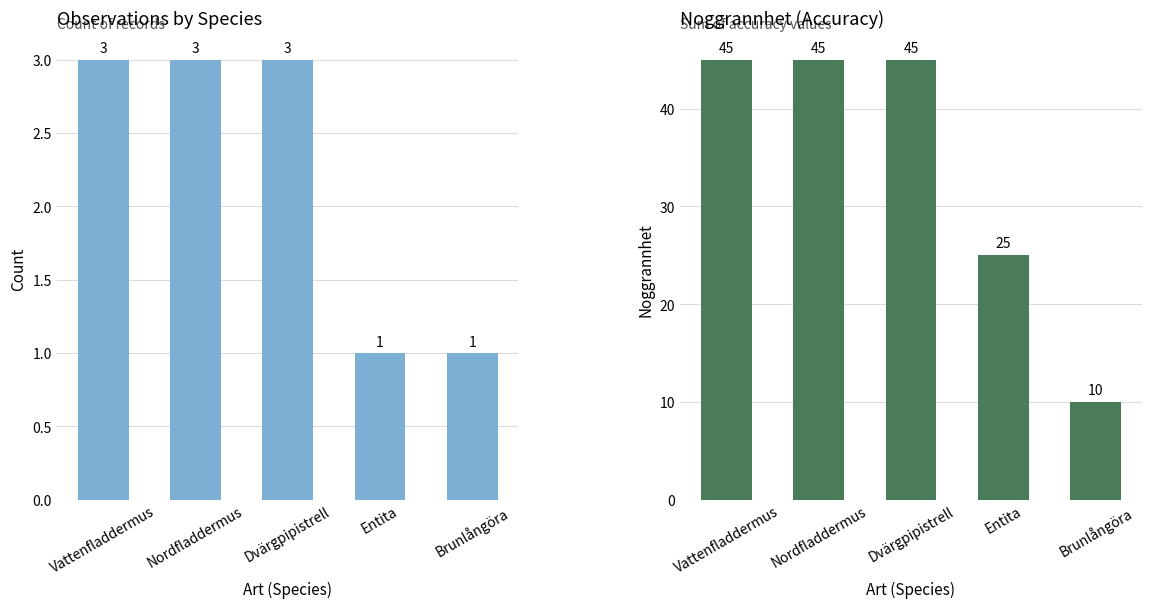

Is the value of Noggrannhet at Entita greater than the value of Count at Vattenfladdermus?

Yes